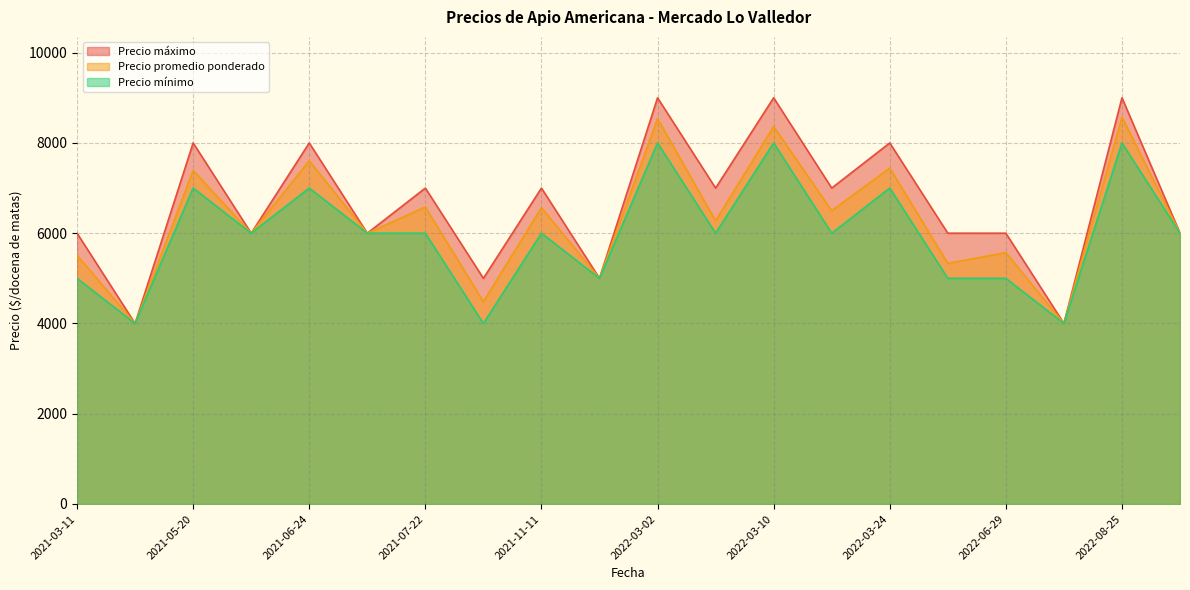

True or false: Precio máximo and Precio promedio ponderado intersect in this chart.

False